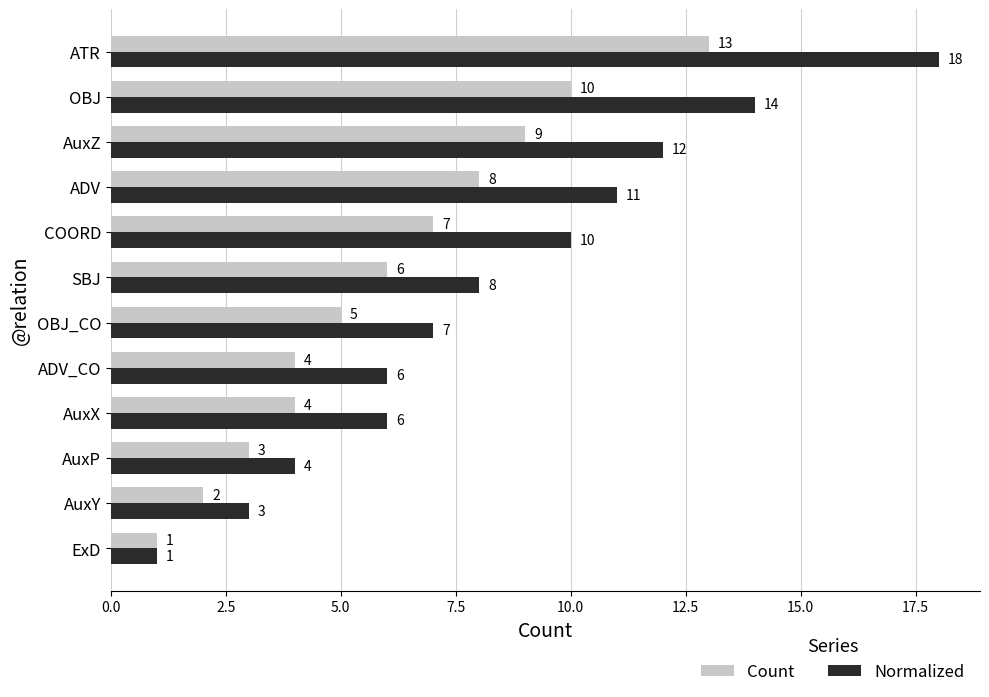

Is the value of Count at COORD greater than the value of Normalized at ADV_CO?

Yes